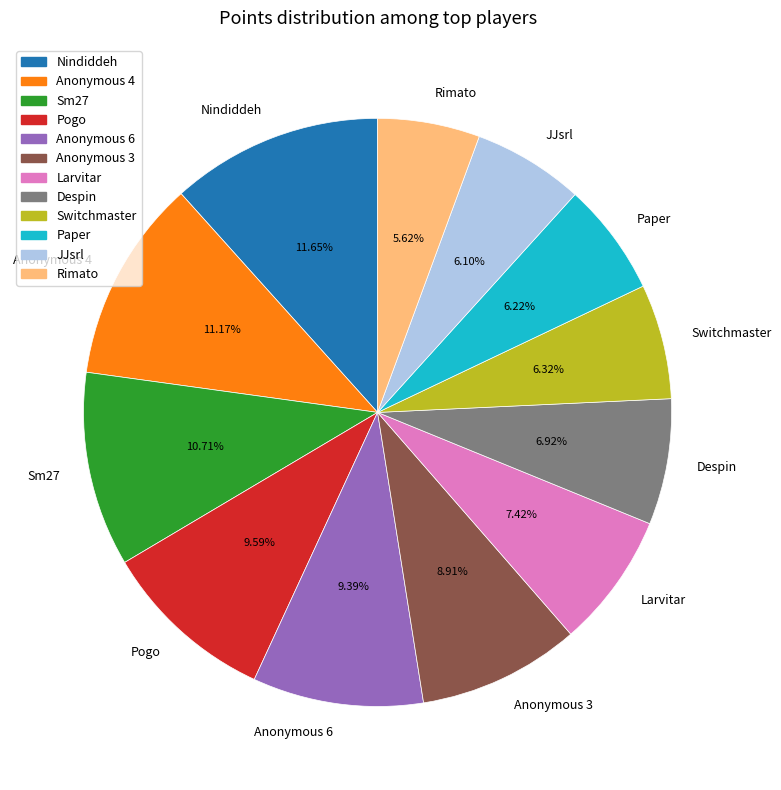

What is the total percentage of Despin and Anonymous 6?

16.3%